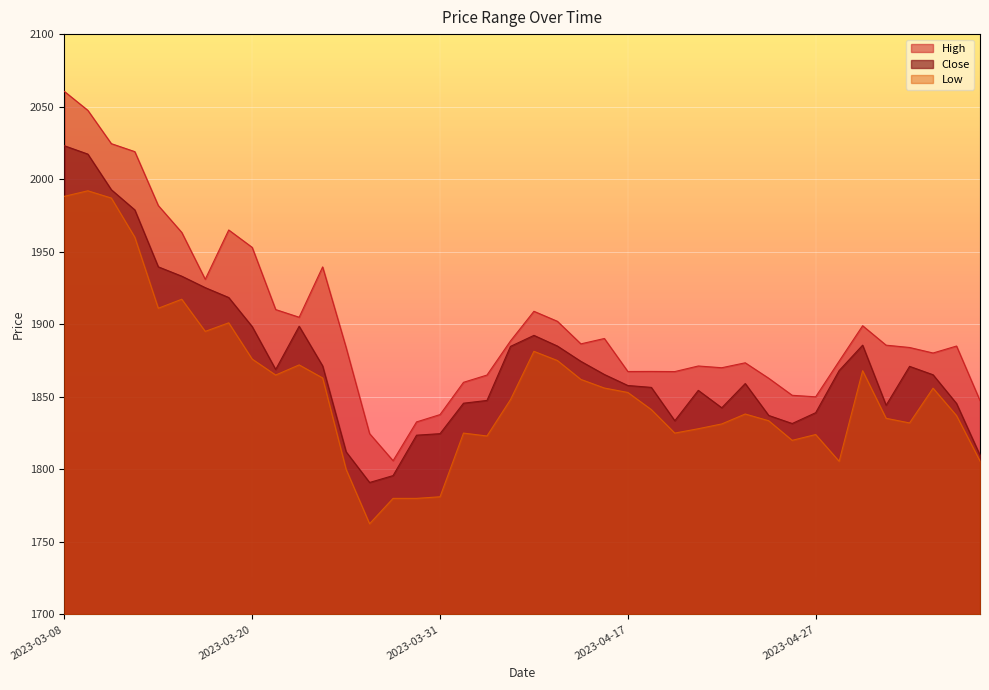

Reading left to right, transcribe all the data shown in this chart.

High: 2060.5	2047.5	2024.5	2019.0	1981.8	1963.3	1931.0	1965.0	1953.0	1910.2	1904.8	1939.5	1884.0	1824.7	1806.0	1832.7	1837.8	1860.0	1865.0	1888.5	1909.0	1902.0	1886.5	1890.2	1867.5	1867.5	1867.4	1871.2	1870.0	1873.5	1862.8	1851.0	1850.0	1874.6	1899.0	1885.6	1884.0	1880.2	1885.0	1847.4
Close: 2023.0	2017.3	1992.8	1978.8	1939.6	1933.2	1925.2	1918.5	1898.4	1868.8	1898.7	1871.3	1812.1	1791.0	1795.7	1823.5	1824.6	1845.6	1847.5	1884.8	1892.3	1885.0	1874.5	1865.4	1857.8	1856.5	1833.5	1854.5	1842.5	1859.2	1837.2	1831.6	1839.0	1868.1	1885.6	1844.2	1871.0	1865.2	1845.4	1809.8
Low: 1988.2	1992.0	1987.0	1960.0	1911.0	1917.2	1895.1	1901.0	1876.0	1865.0	1872.0	1863.0	1800.0	1762.5	1780.0	1780.0	1781.1	1825.0	1823.0	1848.0	1881.3	1875.0	1862.0	1856.0	1853.0	1841.2	1825.0	1828.0	1831.3	1838.2	1833.5	1820.0	1824.0	1805.5	1868.0	1835.2	1832.0	1856.0	1837.0	1805.7